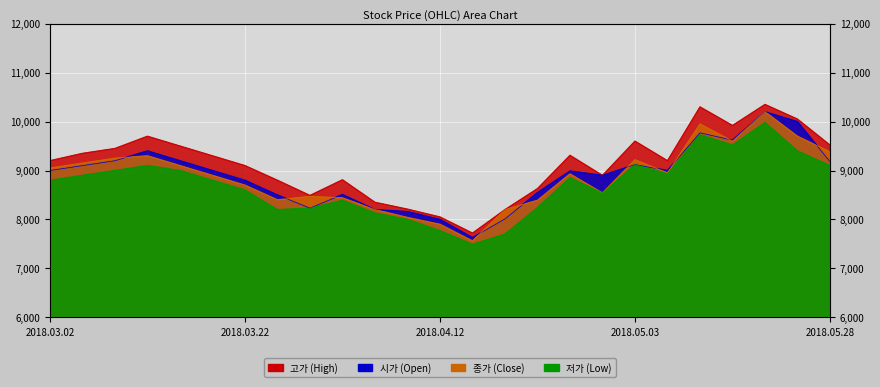

True or false: 저가 and 고가 cross at least once.

False